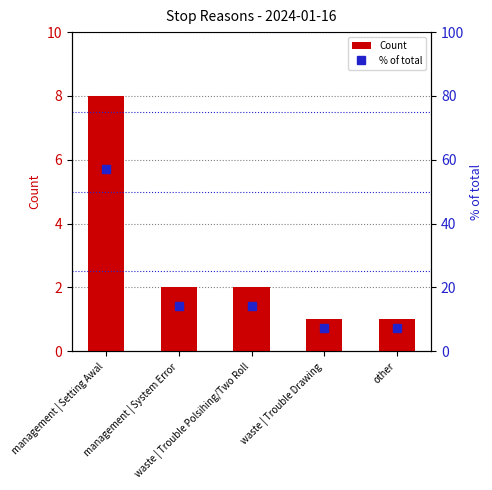

Which series has the largest total across all categories?

% of total